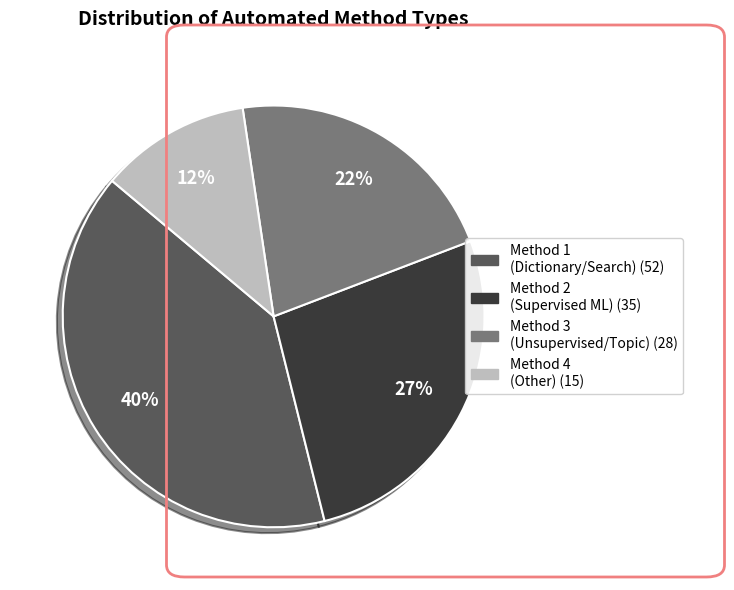

To the nearest percent, what is the average slice percentage?

25%